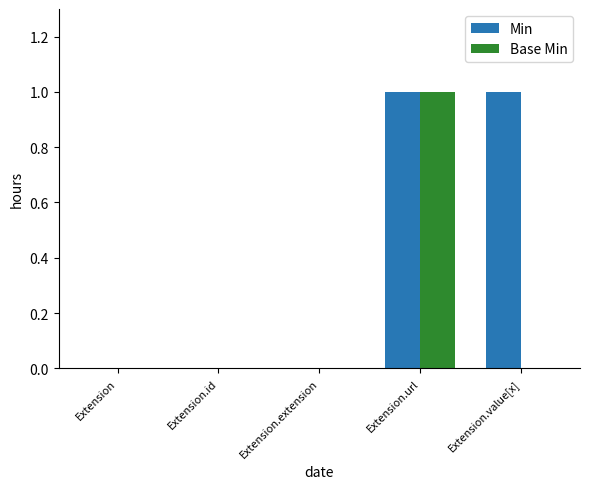

Reading right to left, transcribe all the data shown in this chart.

Min: Extension.value[x]=1	Extension.url=1	Extension.extension=0	Extension.id=0	Extension=0
Base Min: Extension.value[x]=0	Extension.url=1	Extension.extension=0	Extension.id=0	Extension=0